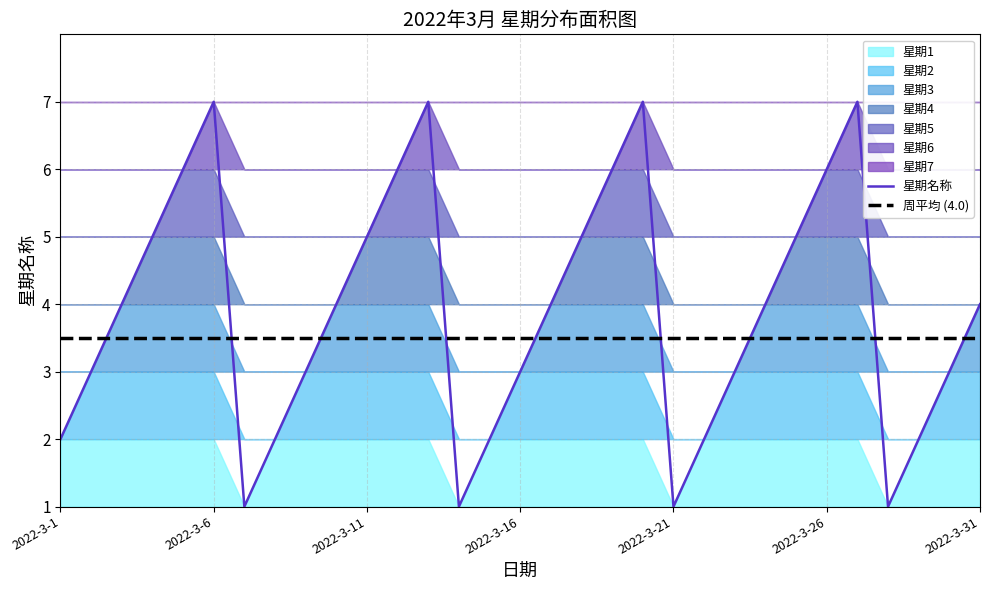

In 星期名称, how many points are lower than both neighbors (excluding endpoints)?

4